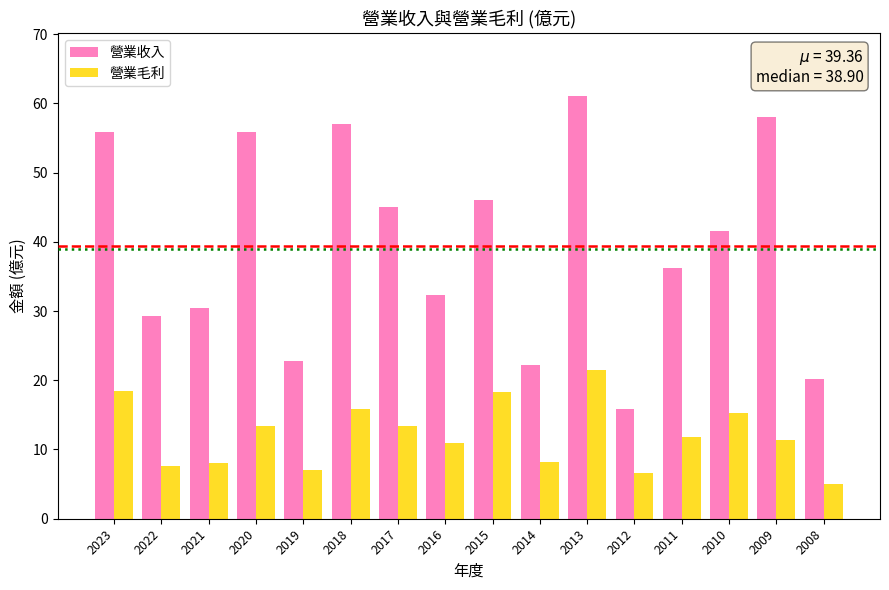

At which label does 營業毛利 first exceed 11?

2023